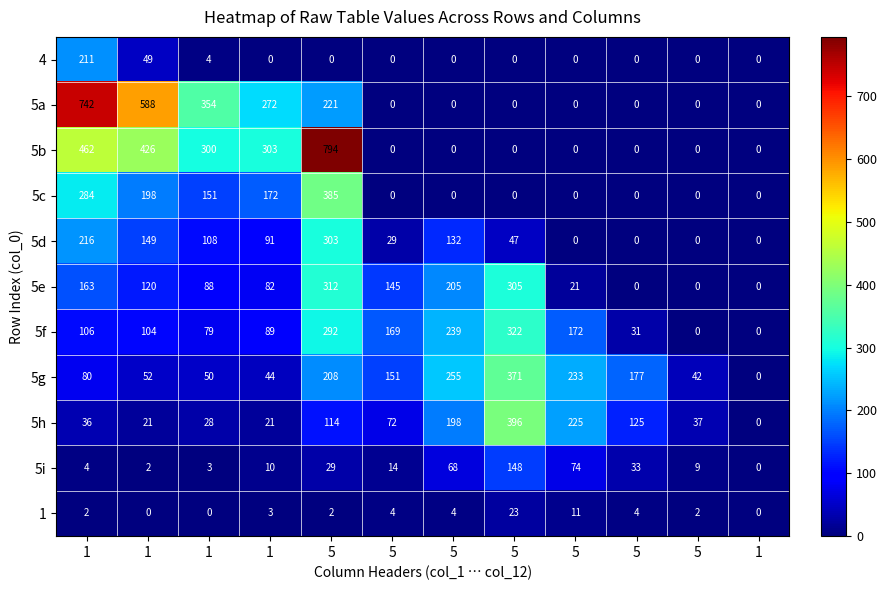

Count the number of categories in the chart.

12